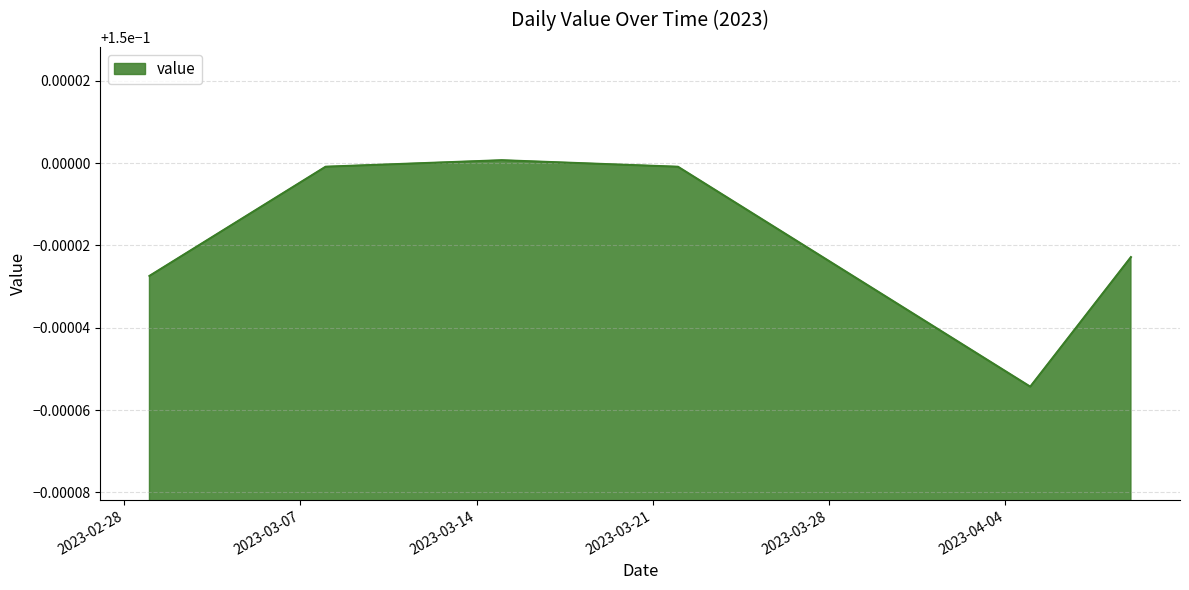

Which label corresponds to the largest value in the chart?

2023-03-15